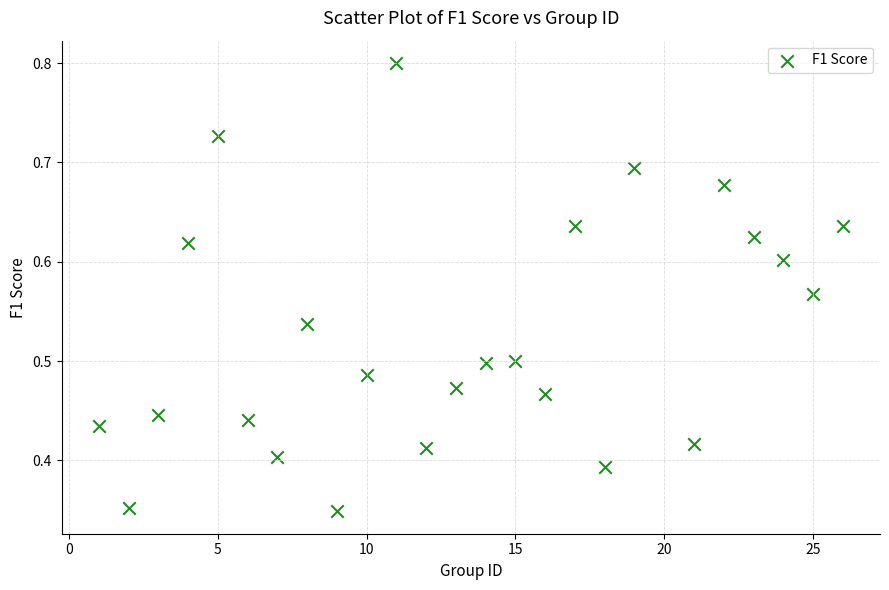

What is the range of X values (max minus min)?

25.0